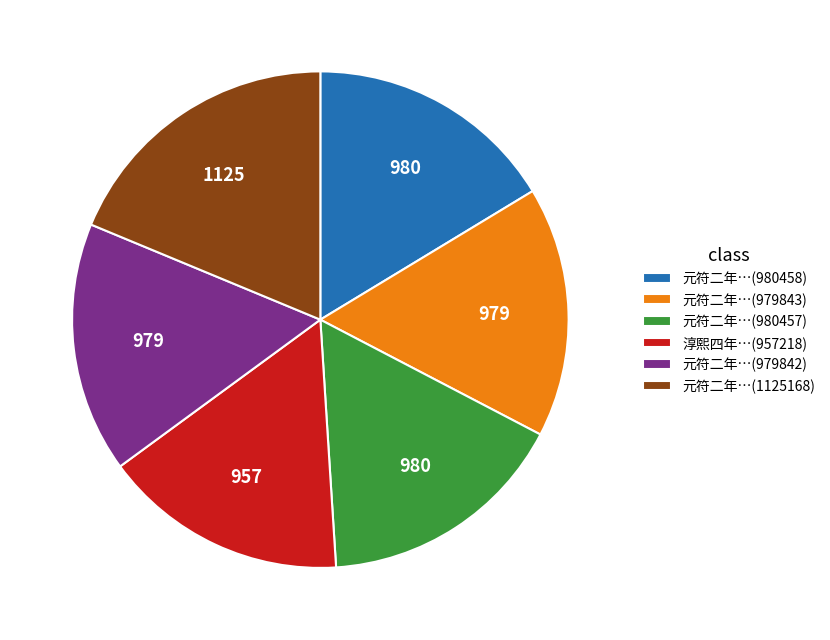

What is the ratio of the value at 元符二年…(979842) to the value at 淳熙四年…(957218)?

1.0